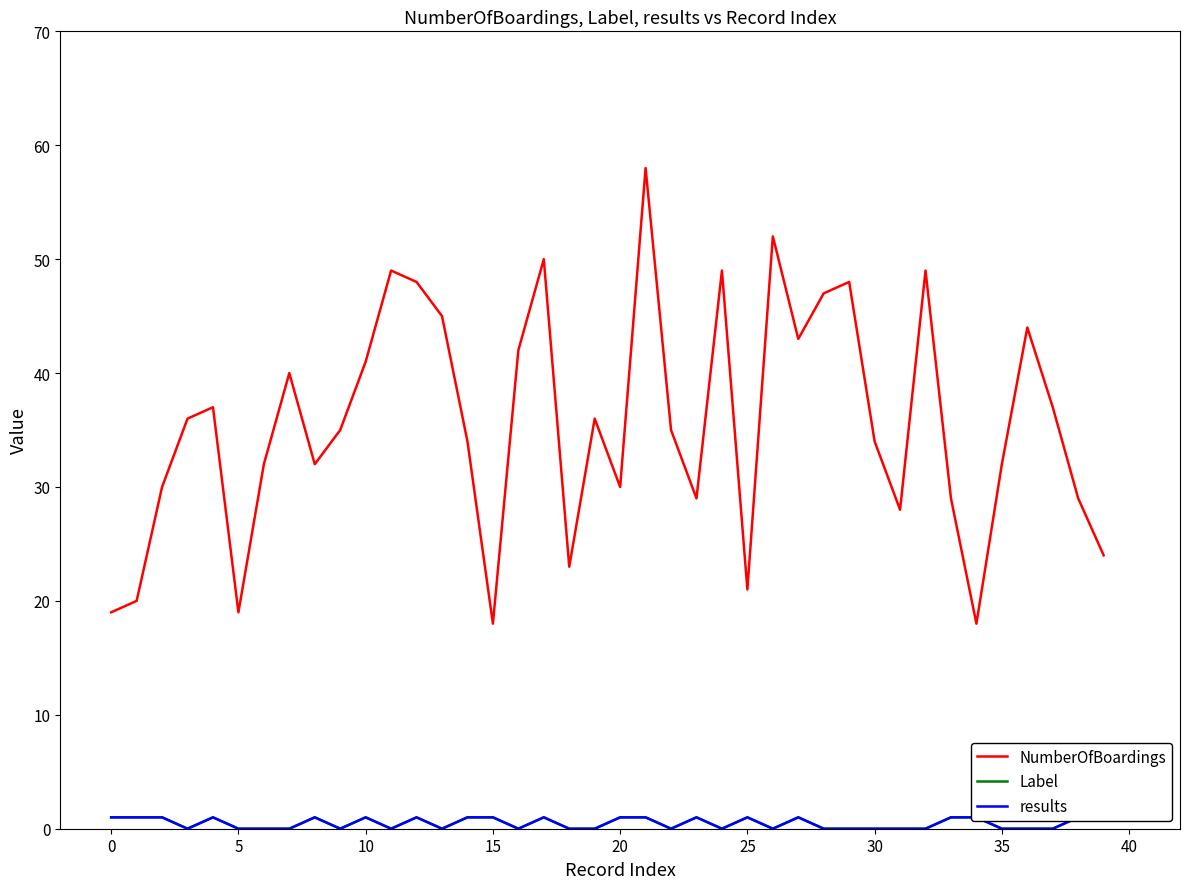

True or false: NumberOfBoardings and results cross at least once.

False